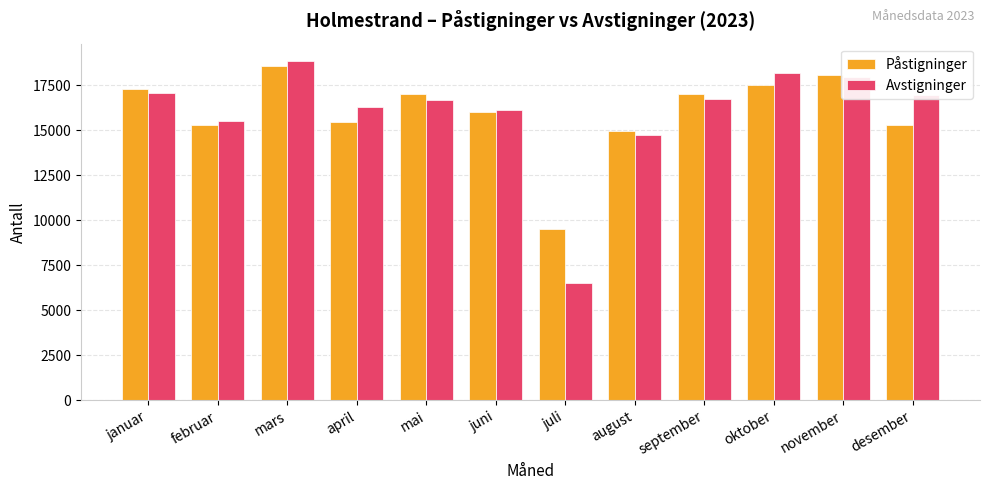

True or false: Påstigninger has a value of 18573.2 at mars.

True